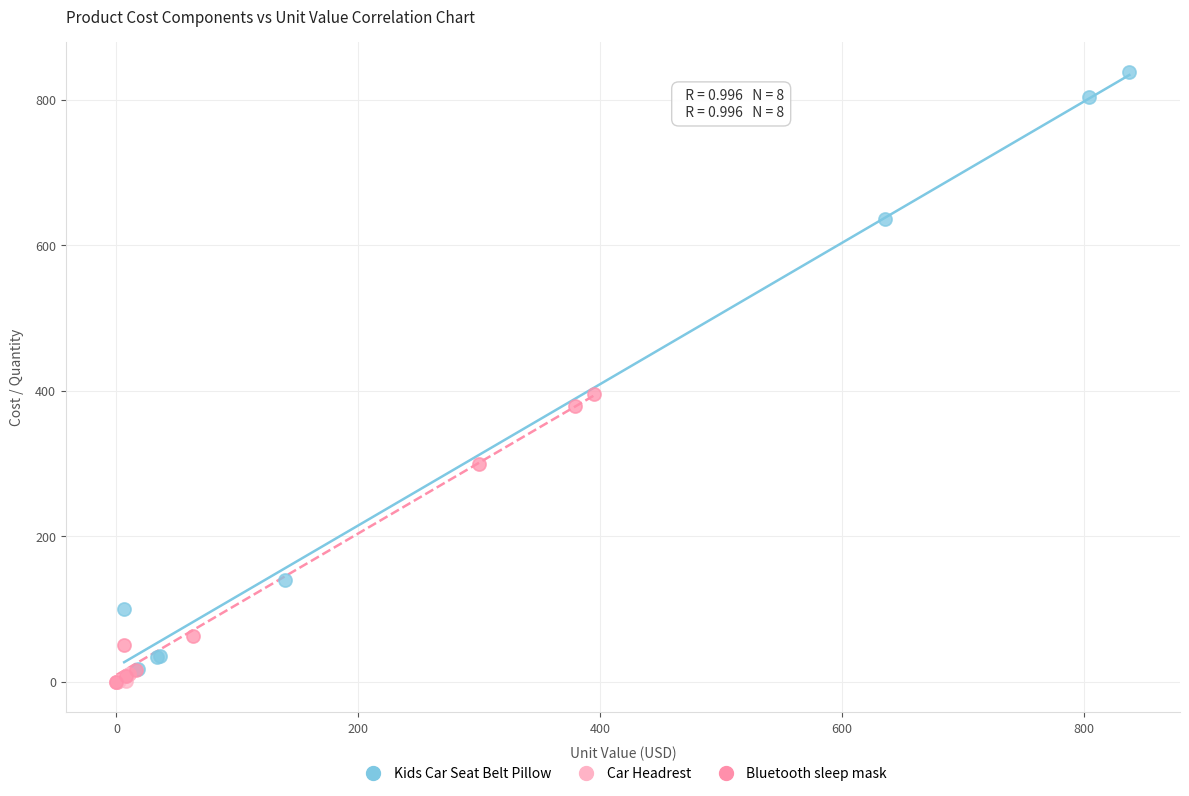

Which series contains the highest Y value?

Kids Car Seat Belt Pillow